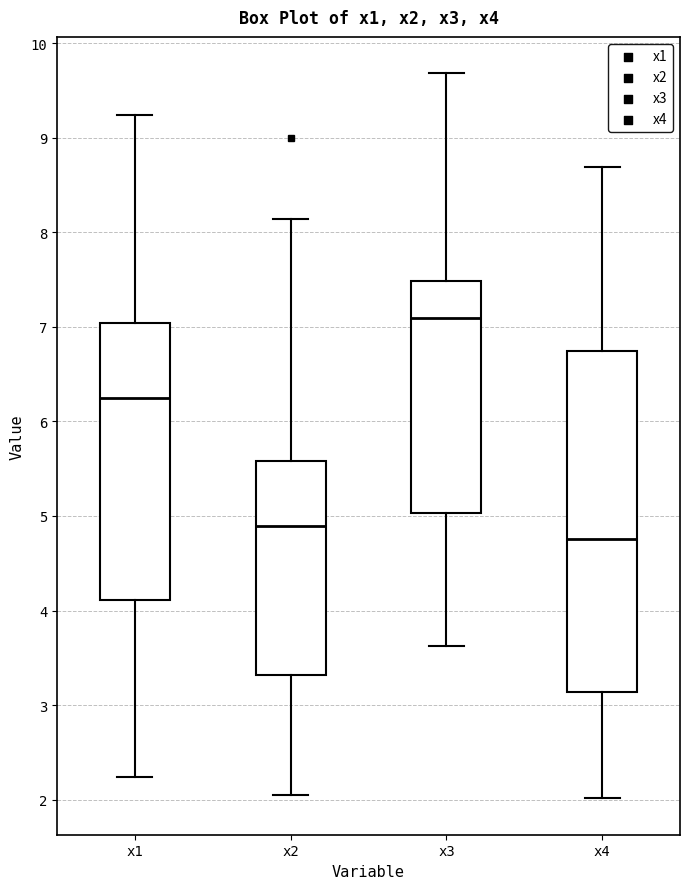

Which box is the tallest, from its lower edge to its upper edge?

x4